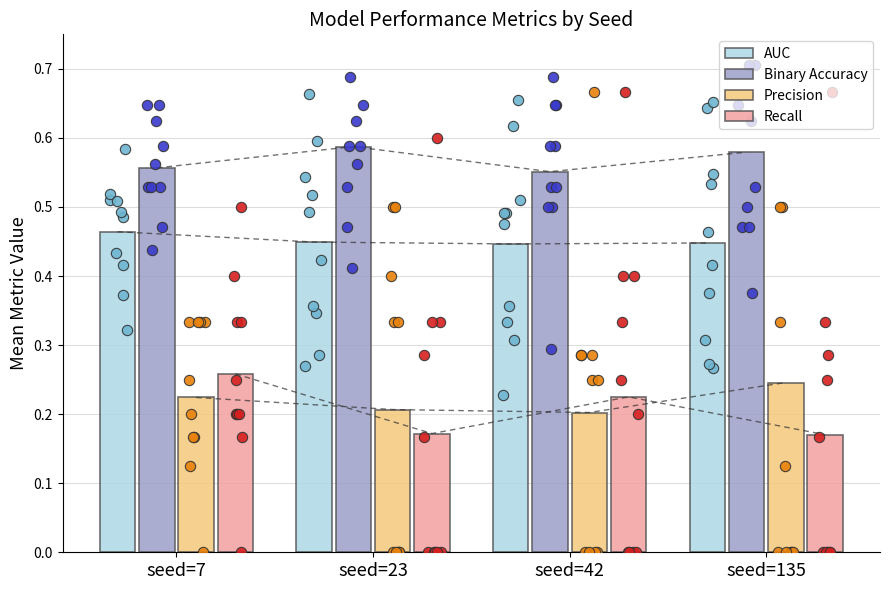

At which category is the sum across all series the highest?

seed=7